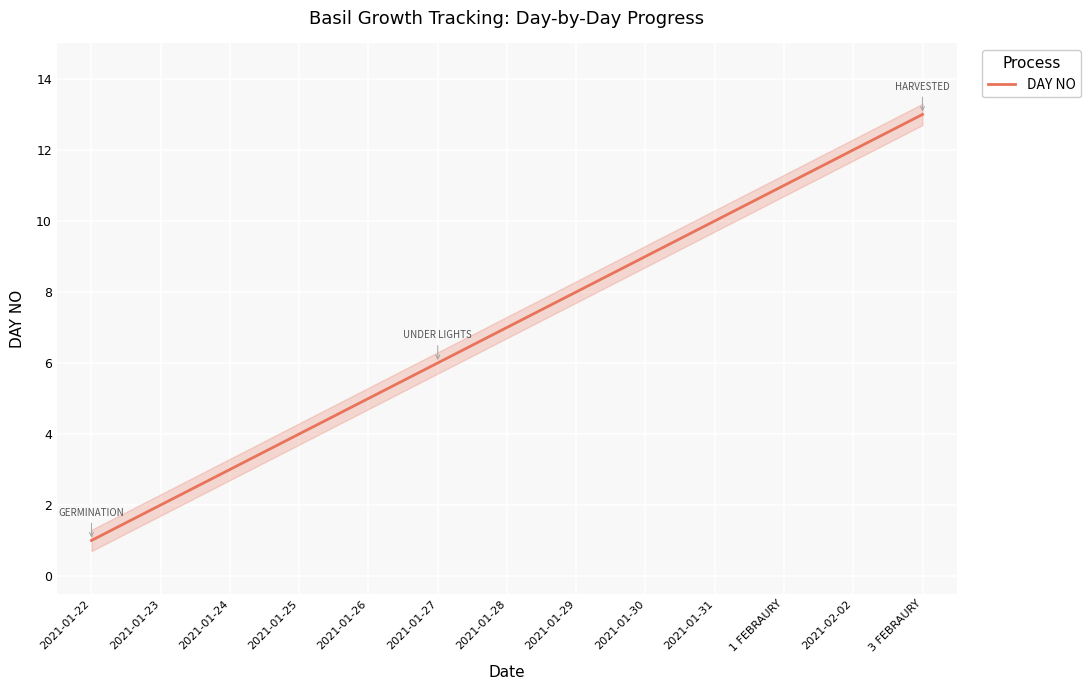

Rank the categories by value from highest to lowest.

3 FEBRAURY, 2021-02-02, 1 FEBRAURY, 2021-01-31, 2021-01-30, 2021-01-29, 2021-01-28, 2021-01-27, 2021-01-26, 2021-01-25, 2021-01-24, 2021-01-23, 2021-01-22